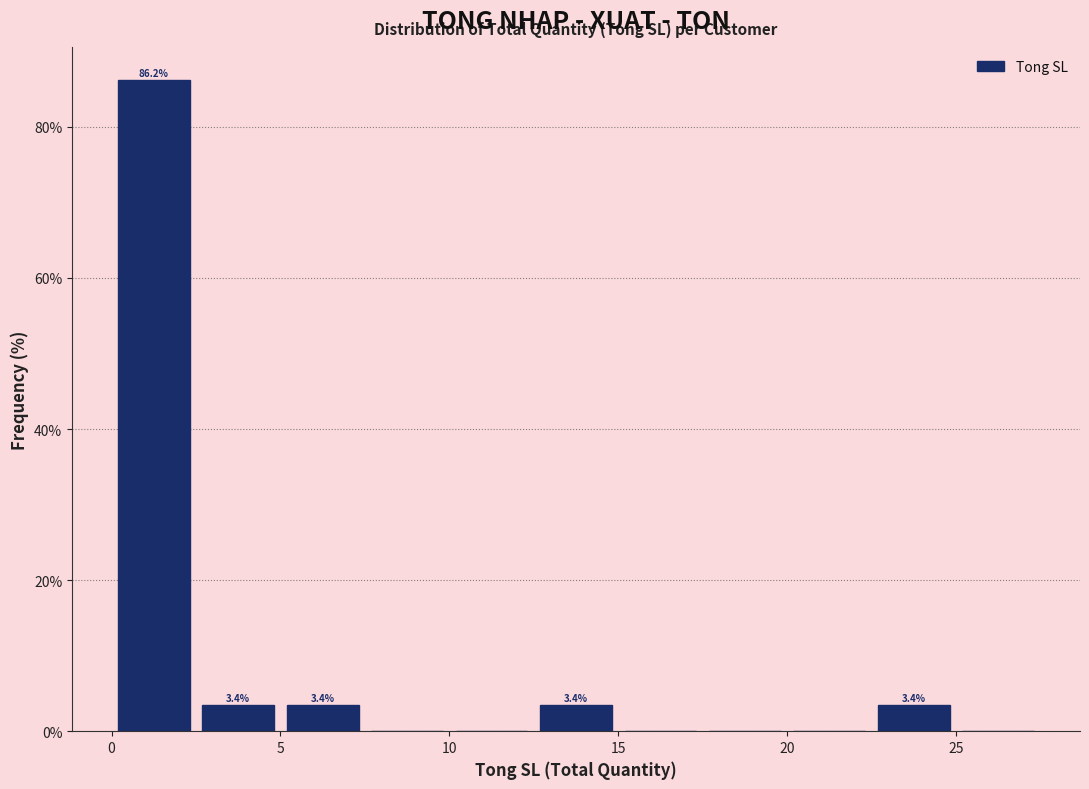

Over which range of the x-axis is the bar tallest?

0.0 to 2.5